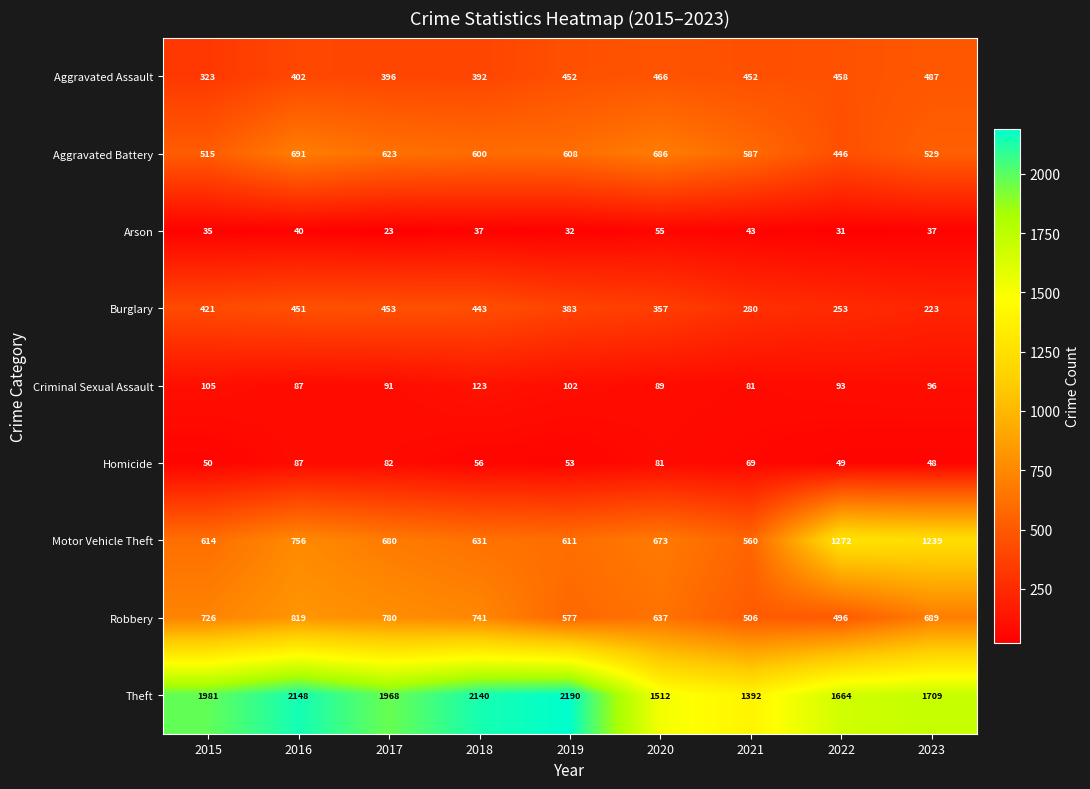

The Aggravated Assault series shows 324 at 2023. True or false?

False